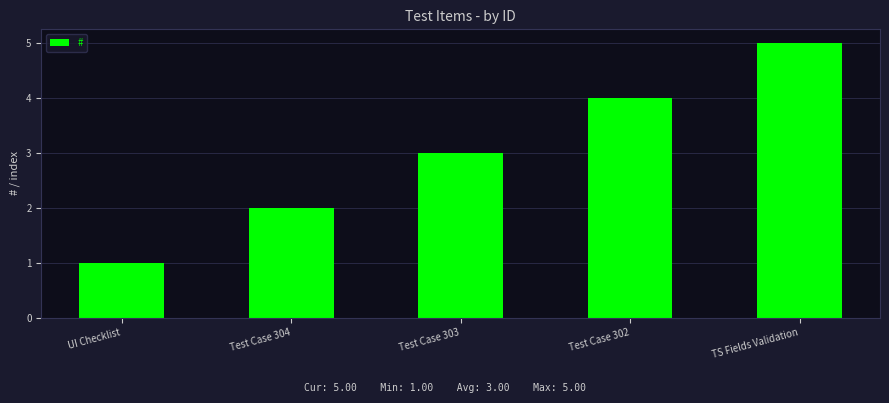

Is it true that the value at Test Case 302 is 5?

False